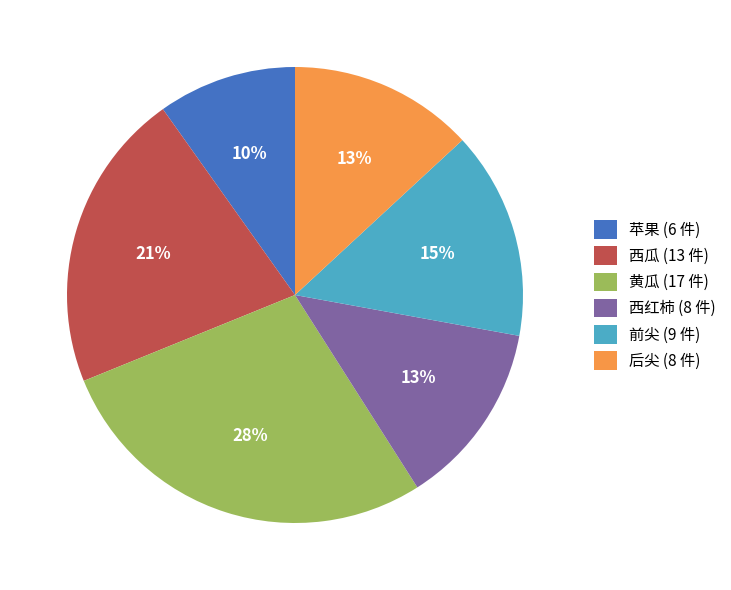

Do 西红柿 (8 件) and 后尖 (8 件) together represent more than half of the pie?

No